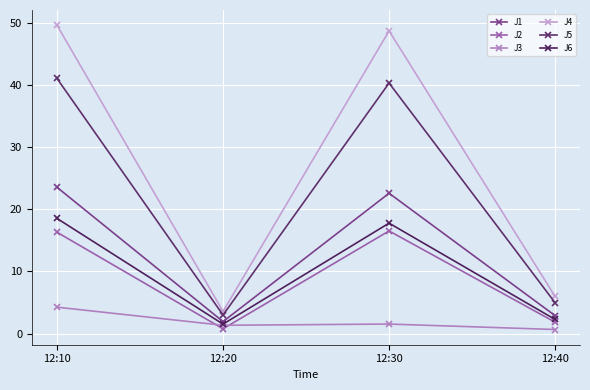

Reading right to left, list all the values displayed in this chart.

J1: 2.9	22.6	1.9	23.5
J2: 1.8	16.5	0.8	16.3
J3: 0.7	1.5	1.3	4.2
J4: 6.0	48.7	3.6	49.6
J5: 5.0	40.3	3.0	41.1
J6: 2.3	17.8	1.5	18.5